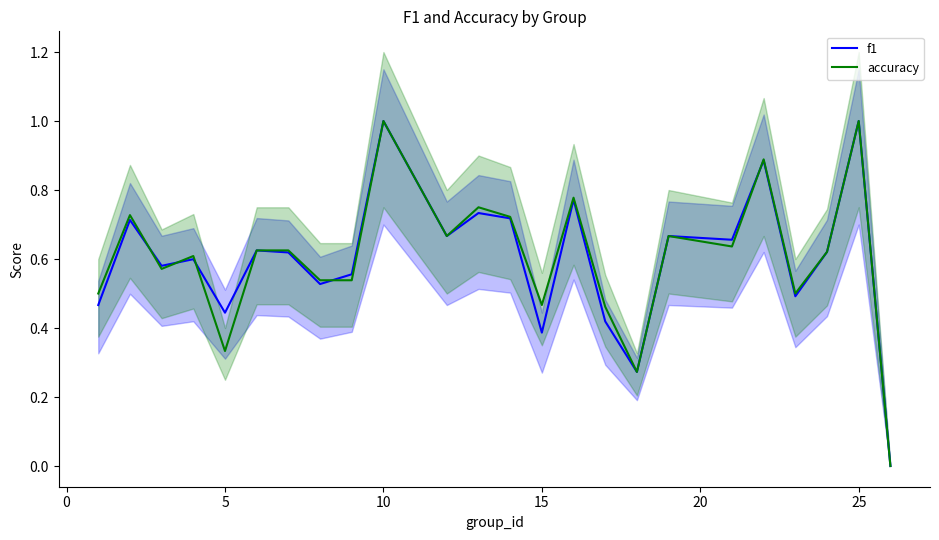

List the series in order of their peak value, highest first.

f1, accuracy